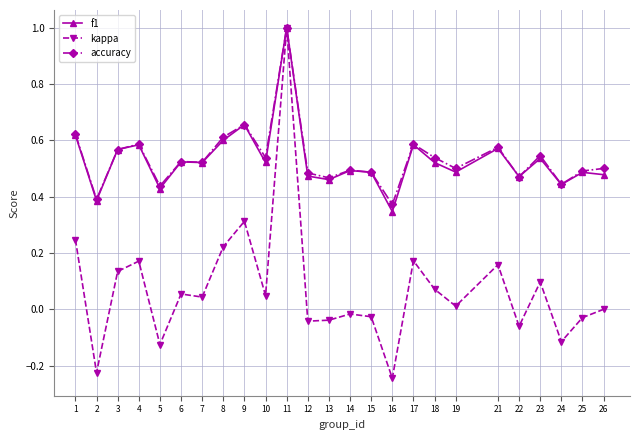

Is the value of accuracy at 1 greater than the value of f1 at 16?

Yes